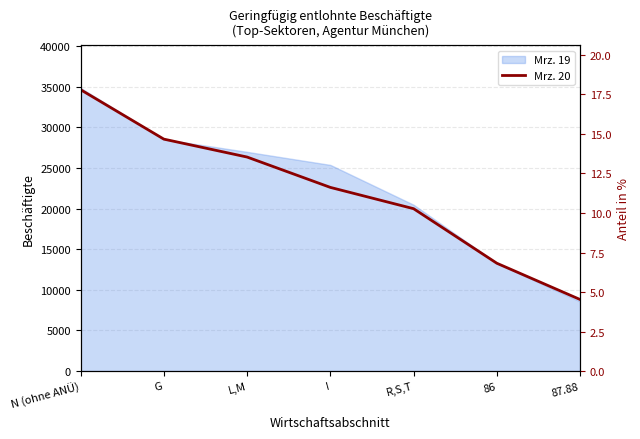

Where does the data first go above 22606?

N (ohne ANÜ)